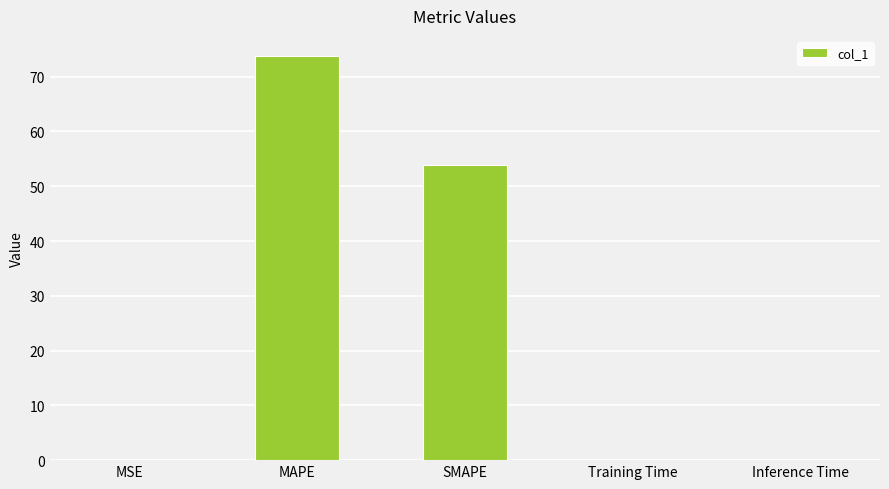

What is the greatest value displayed?

73.8